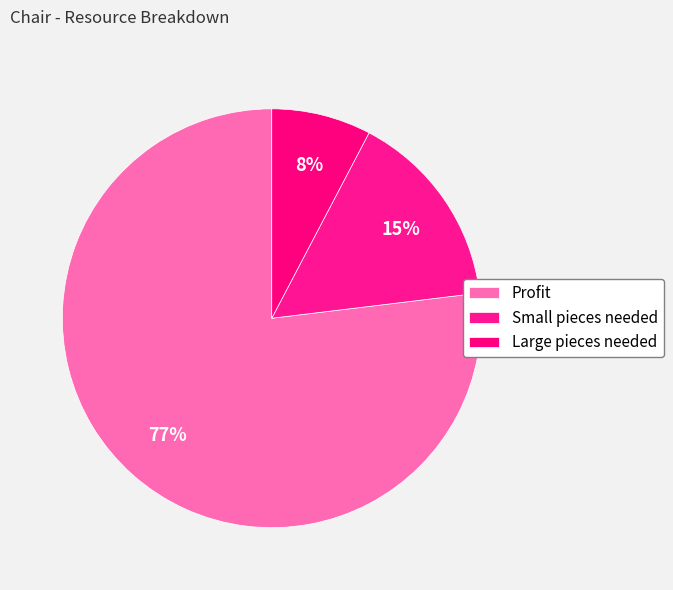

How many segments does this pie chart have?

3